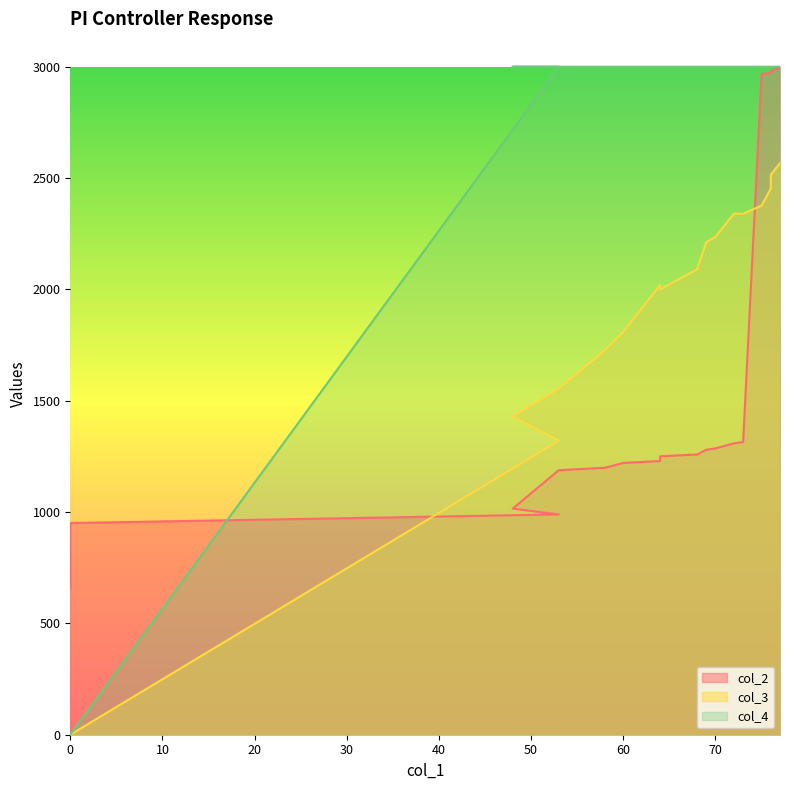

In col_3, how many points are higher than both neighbors (excluding endpoints)?

1